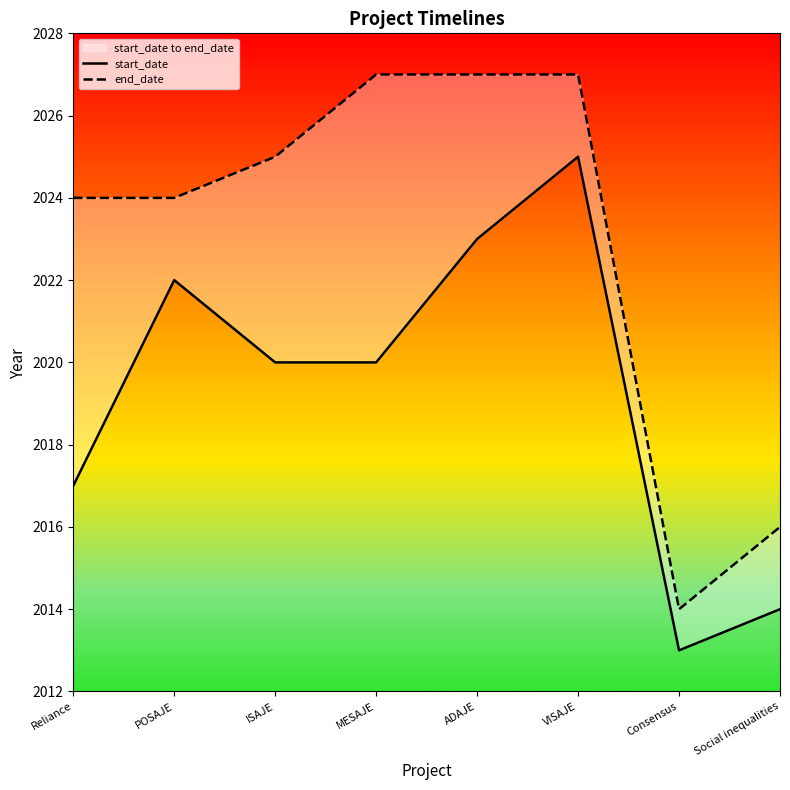

True or false: end_date and start_date intersect in this chart.

False